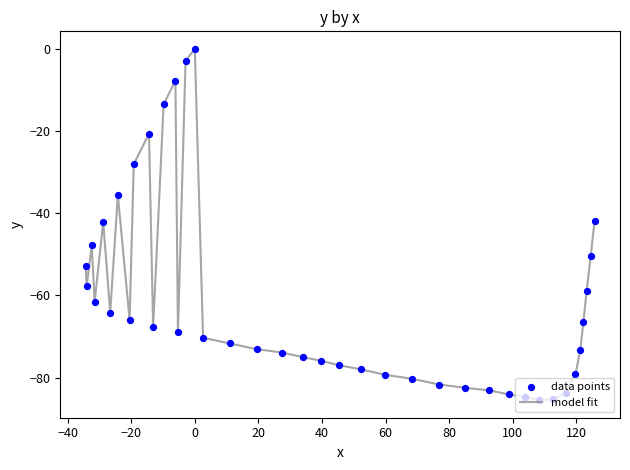

What is the minimum value shown in the chart?

-85.5